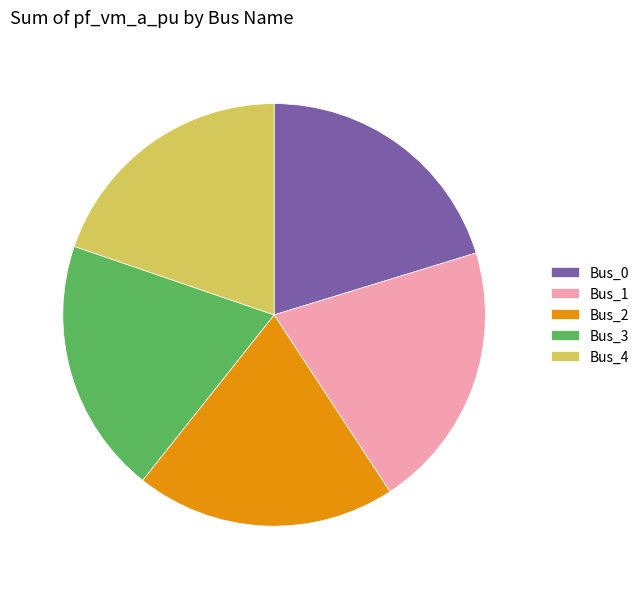

Is Bus_0 the majority of the pie?

No